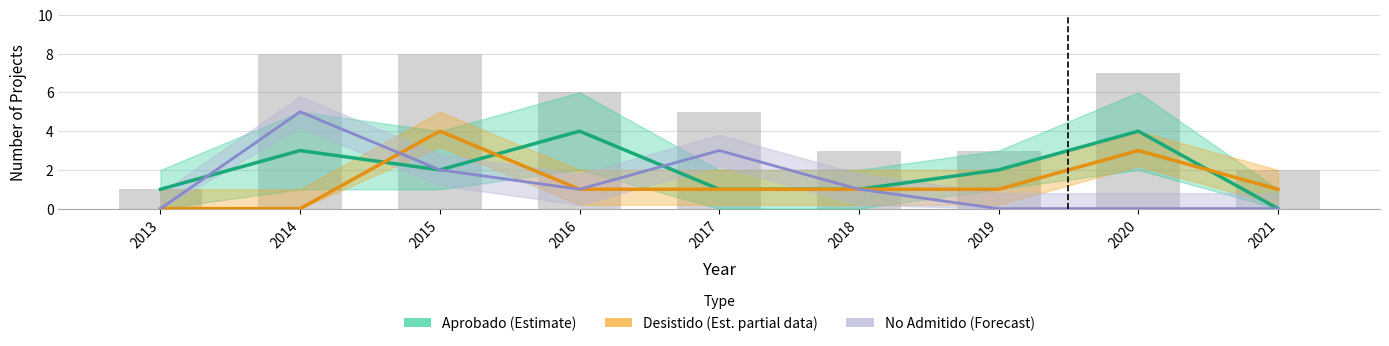

Does the chart contain any negative values?

No